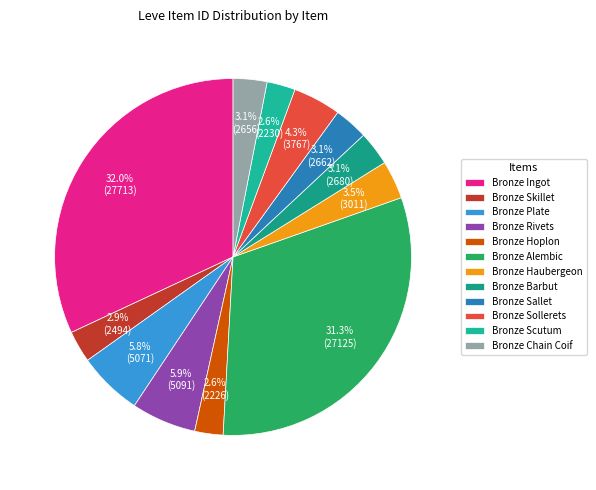

The Bronze Sollerets slice represents 18% of the pie. True or false?

False